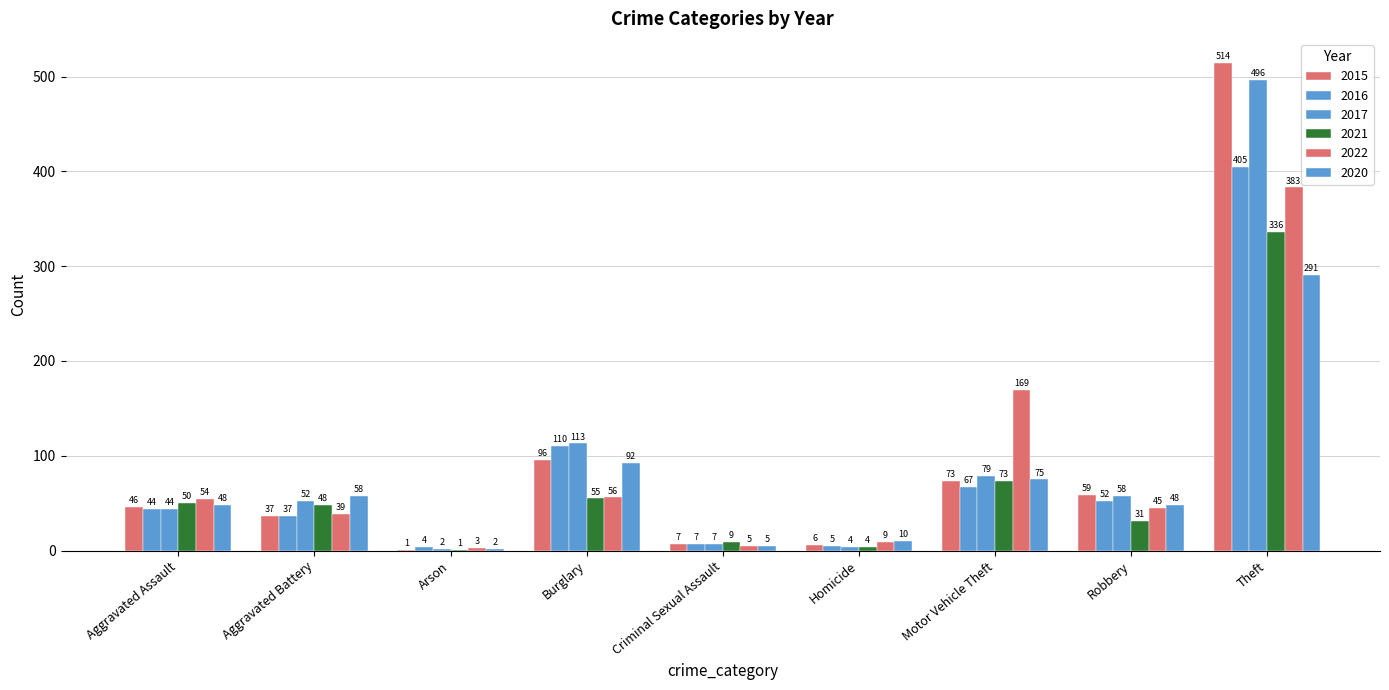

How many series are shown in this chart?

6